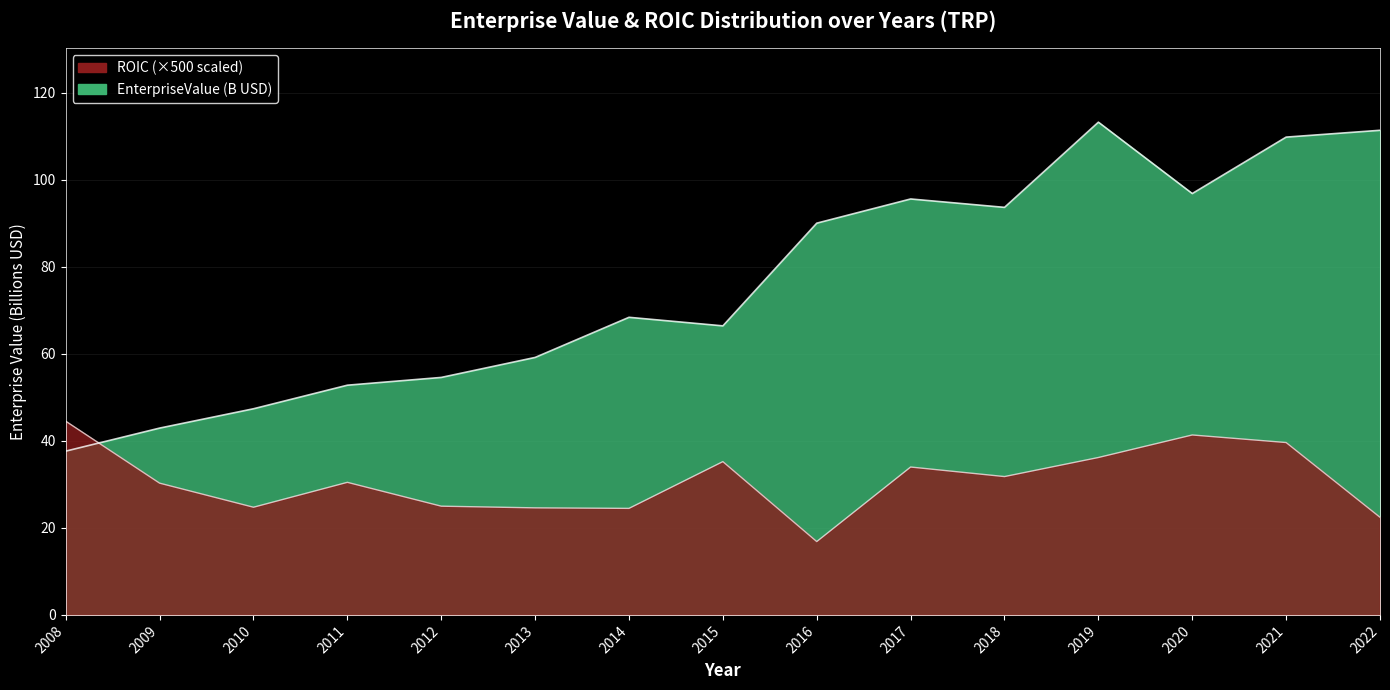

What is the average value of the EnterpriseValue series?

76.0